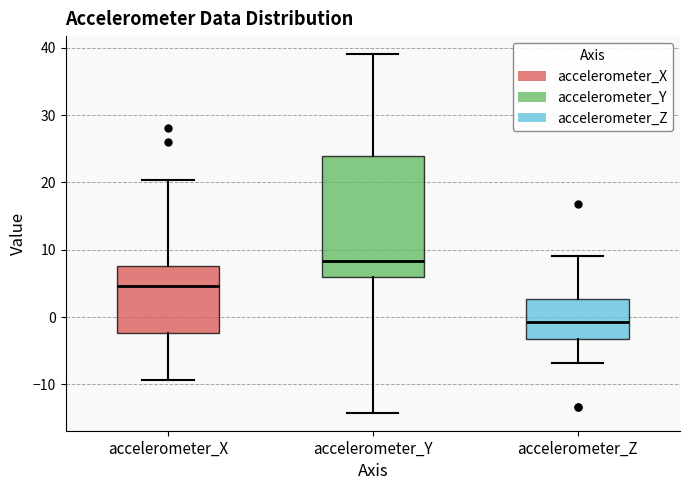

Which box has the lowest median line?

accelerometer_Z